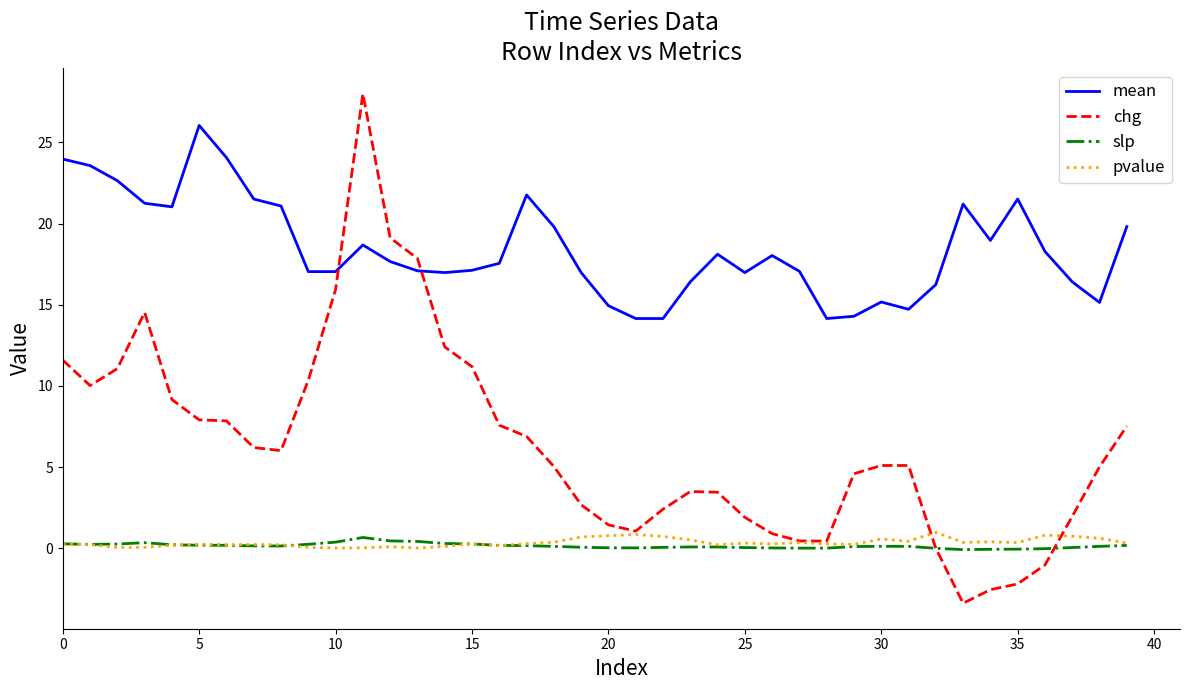

Does the chart have visible grid lines?

No